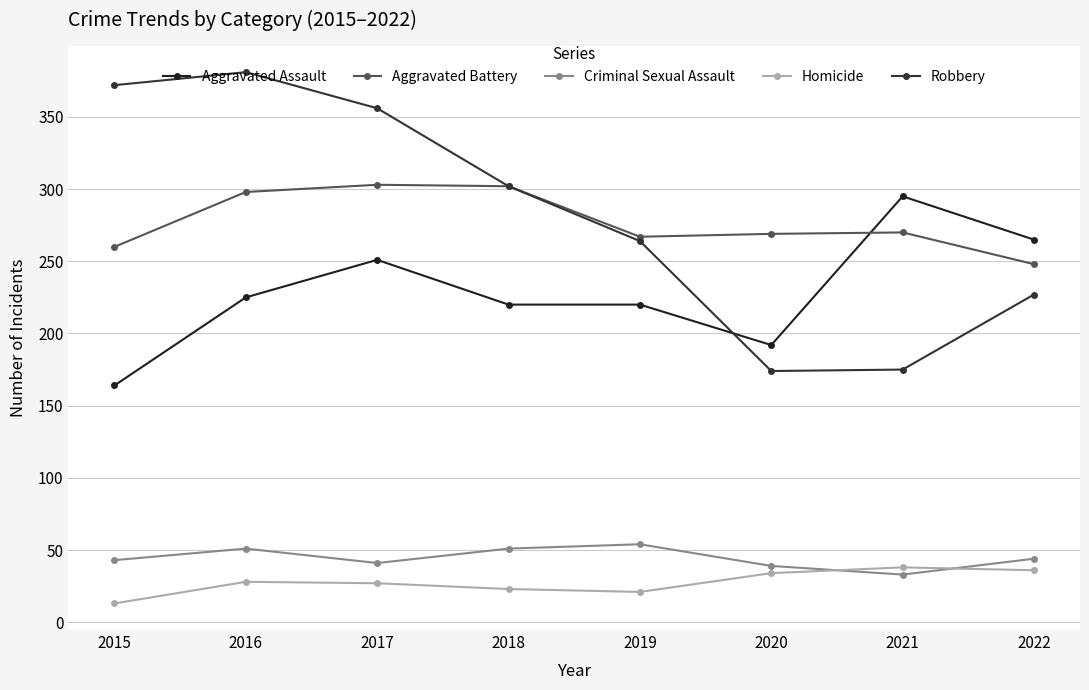

What is the value of the Aggravated Assault point at the 3rd from the left?

251